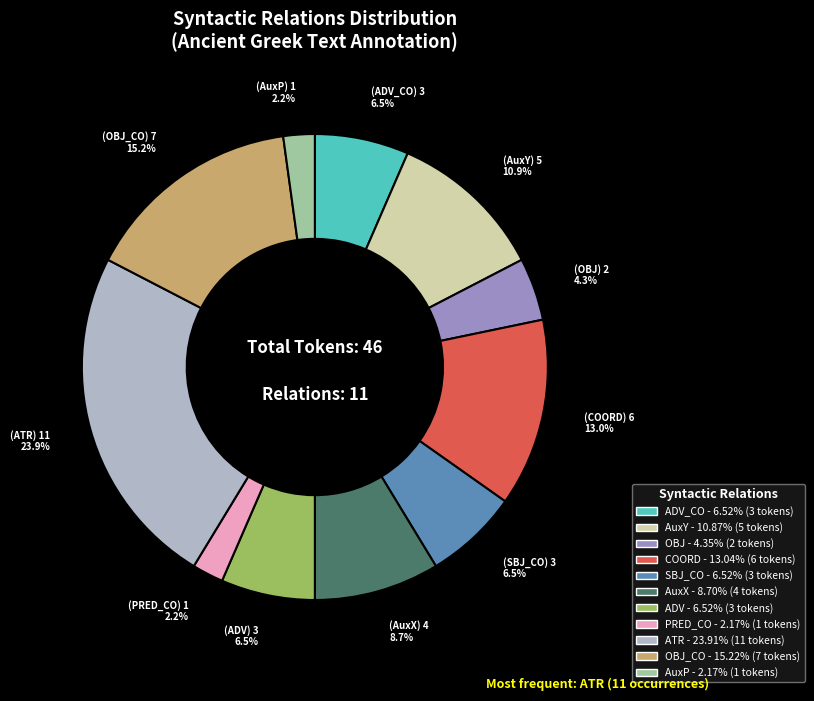

Is there any slice that represents more than half of the pie?

No